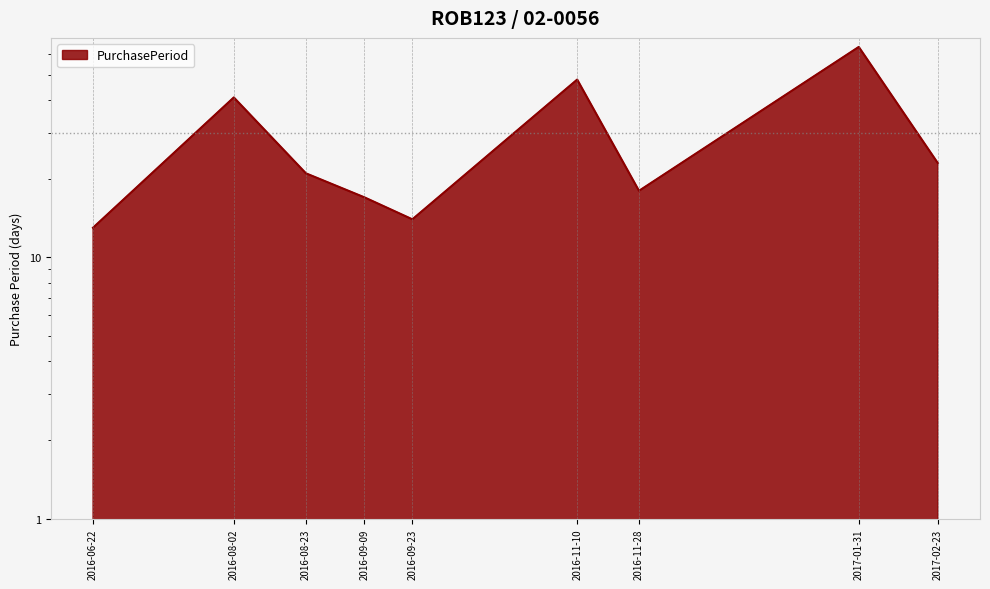

Where does the data first go above 21?

2016-08-02